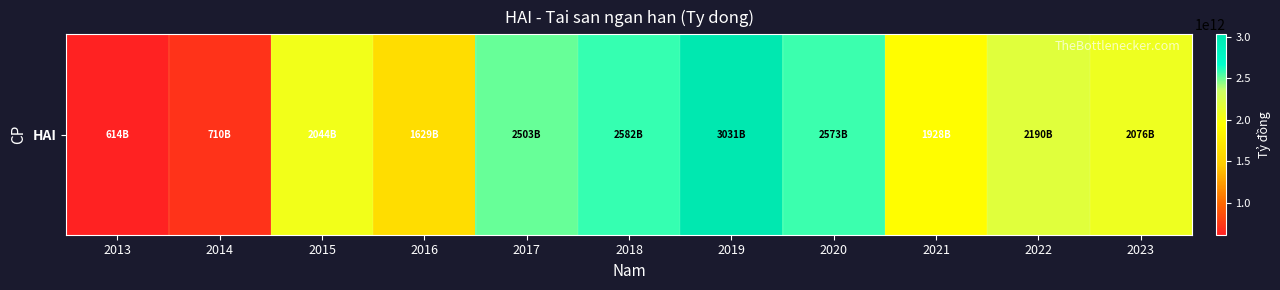

List the labels in order of value, smallest first.

2013, 2014, 2016, 2021, 2015, 2023, 2022, 2017, 2020, 2018, 2019